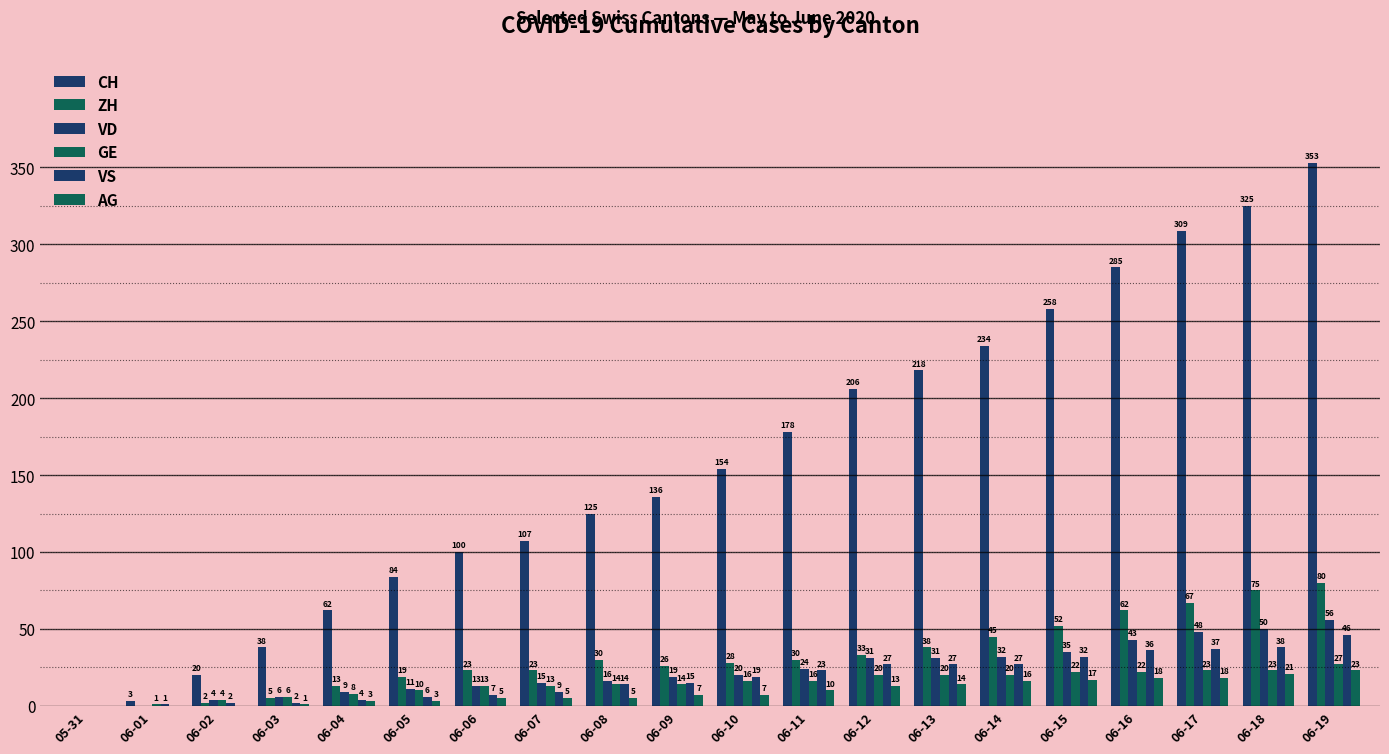

What is the maximum value for CH?

353